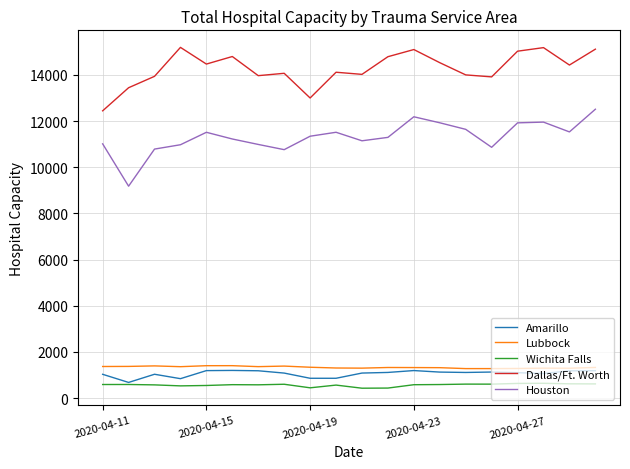

What is the lowest value of the Lubbock series?

1277